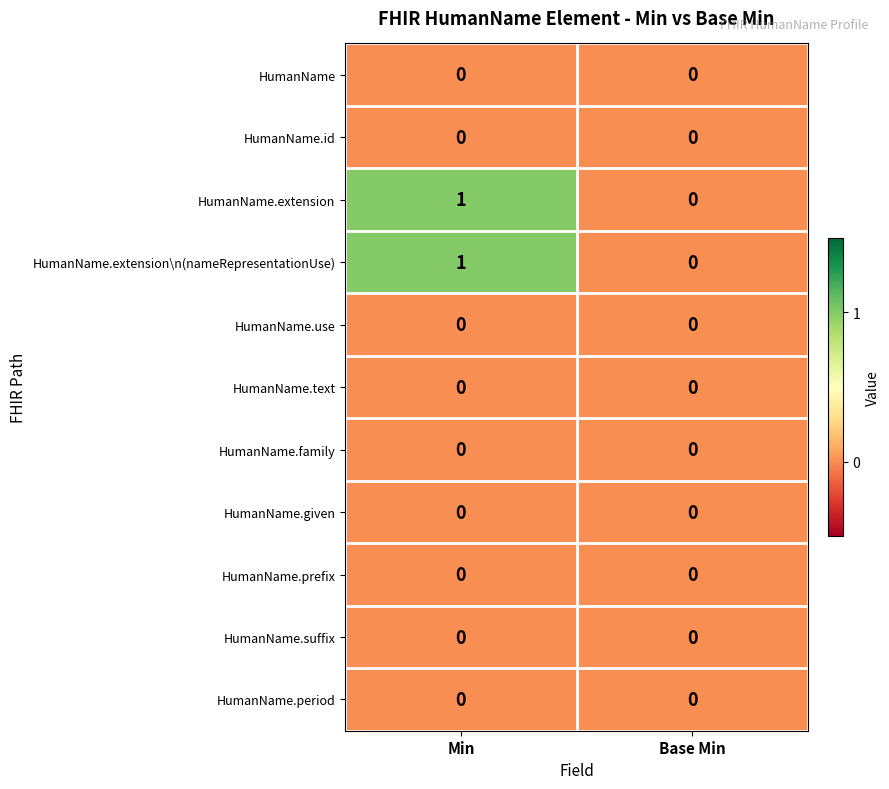

Reading left to right, transcribe all the data shown in this chart.

HumanName: Min=0	Base Min=0
HumanName.id: Min=0	Base Min=0
HumanName.extension: Min=1	Base Min=0
HumanName.extension\n(nameRepresentationUse): Min=1	Base Min=0
HumanName.use: Min=0	Base Min=0
HumanName.text: Min=0	Base Min=0
HumanName.family: Min=0	Base Min=0
HumanName.given: Min=0	Base Min=0
HumanName.prefix: Min=0	Base Min=0
HumanName.suffix: Min=0	Base Min=0
HumanName.period: Min=0	Base Min=0